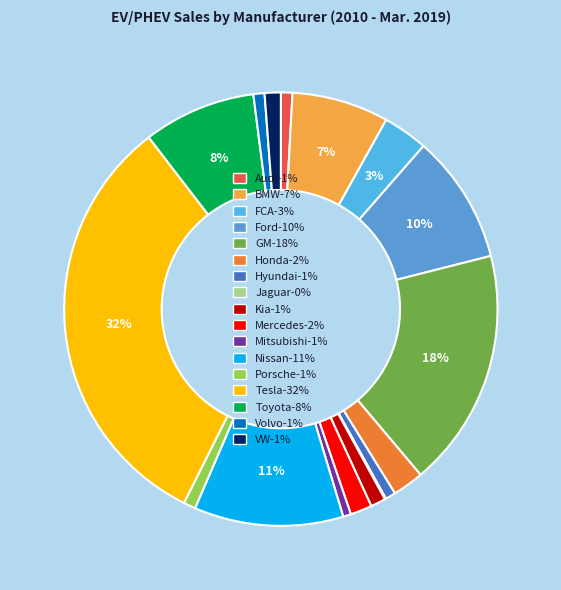

To the nearest percent, what is the difference between the largest and smallest slice percentages?

32%